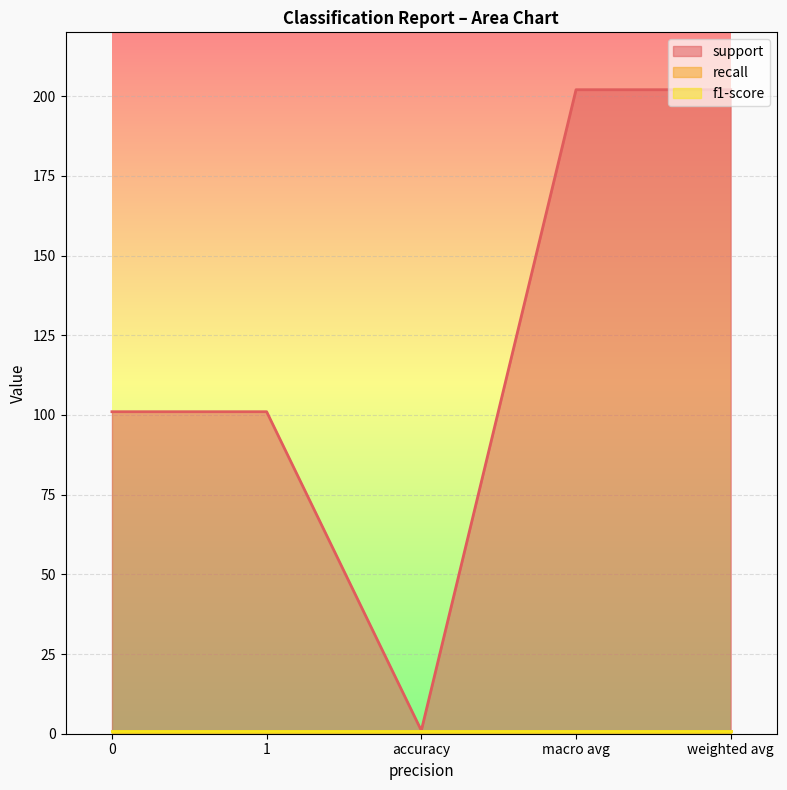

Between accuracy and 1, which is larger?

1